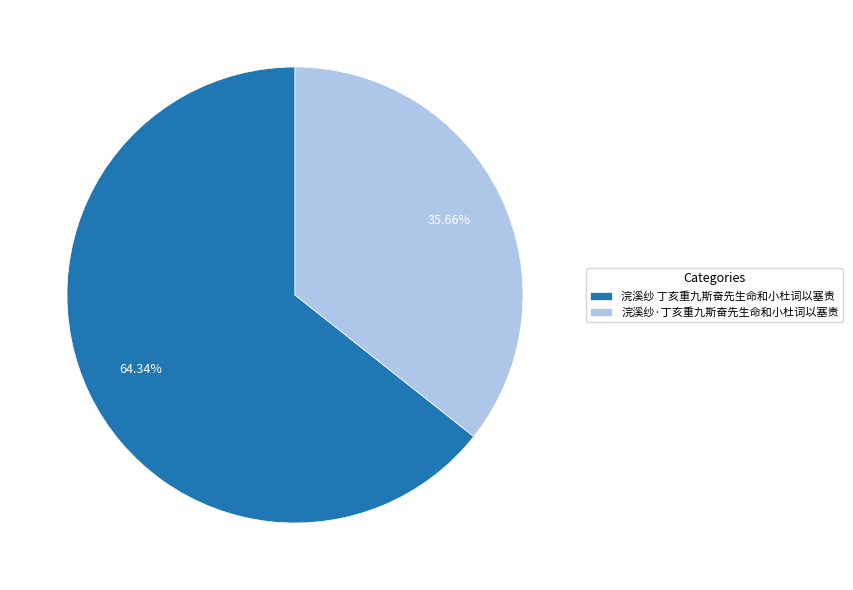

Which category has the smallest portion of the pie?

浣溪纱·丁亥重九斯奋先生命和小杜词以塞责